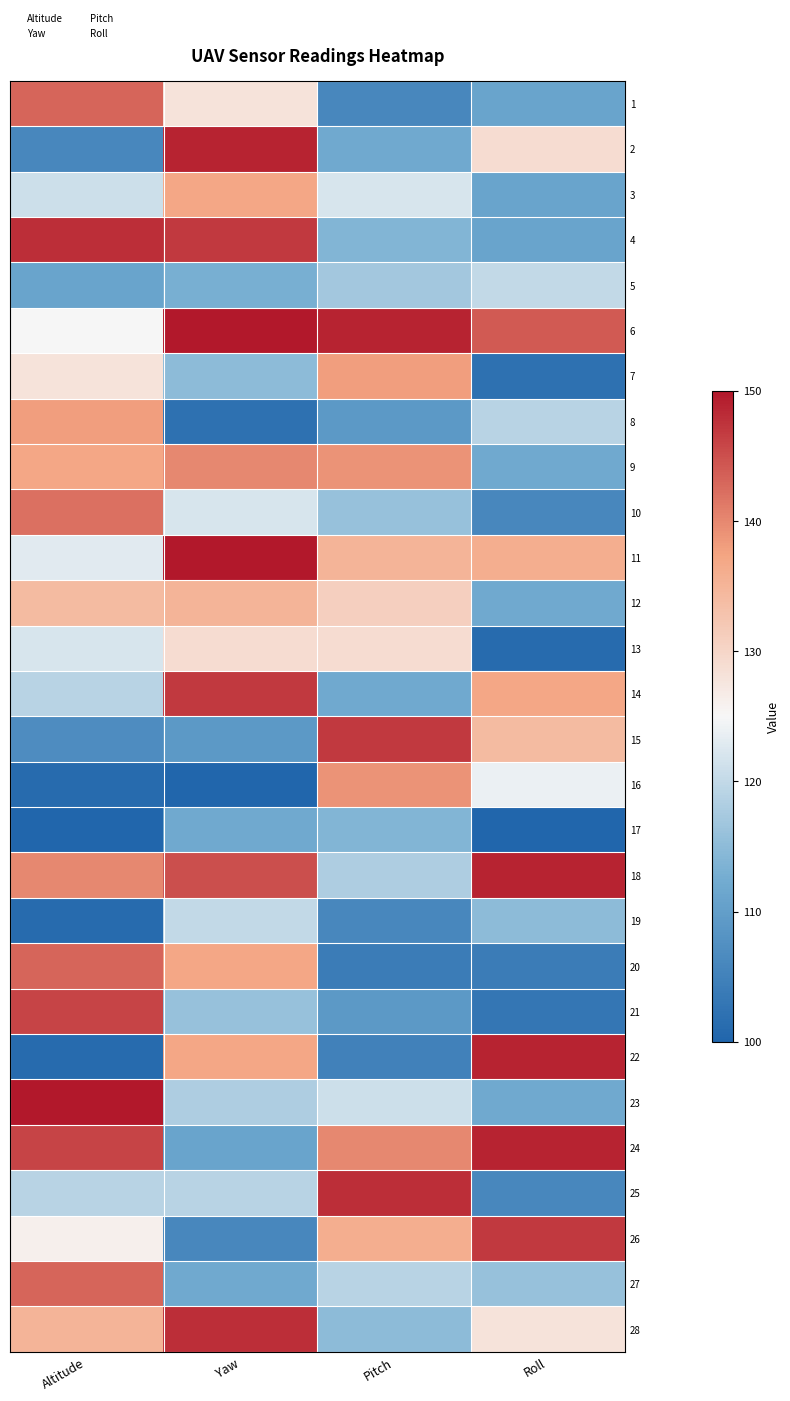

Reading left to right, transcribe all the data shown in this chart.

1: Altitude=143	Yaw=128	Pitch=106	Roll=111
2: Altitude=106	Yaw=149	Pitch=112	Roll=129
3: Altitude=121	Yaw=137	Pitch=122	Roll=111
4: Altitude=148	Yaw=147	Pitch=114	Roll=111
5: Altitude=111	Yaw=113	Pitch=117	Roll=120
6: Altitude=125	Yaw=150	Pitch=149	Roll=144
7: Altitude=128	Yaw=115	Pitch=138	Roll=102
8: Altitude=138	Yaw=102	Pitch=109	Roll=119
9: Altitude=137	Yaw=140	Pitch=139	Roll=112
10: Altitude=142	Yaw=122	Pitch=116	Roll=106
11: Altitude=123	Yaw=150	Pitch=135	Roll=136
12: Altitude=134	Yaw=135	Pitch=131	Roll=112
13: Altitude=122	Yaw=129	Pitch=129	Roll=101
14: Altitude=119	Yaw=147	Pitch=112	Roll=137
15: Altitude=107	Yaw=109	Pitch=147	Roll=134
16: Altitude=101	Yaw=100	Pitch=139	Roll=124
17: Altitude=100	Yaw=112	Pitch=114	Roll=100
18: Altitude=140	Yaw=145	Pitch=118	Roll=149
19: Altitude=101	Yaw=120	Pitch=106	Roll=115
20: Altitude=143	Yaw=137	Pitch=104	Roll=104
21: Altitude=146	Yaw=116	Pitch=109	Roll=103
22: Altitude=101	Yaw=137	Pitch=105	Roll=149
23: Altitude=150	Yaw=118	Pitch=121	Roll=112
24: Altitude=146	Yaw=111	Pitch=140	Roll=149
25: Altitude=119	Yaw=119	Pitch=148	Roll=106
26: Altitude=126	Yaw=106	Pitch=136	Roll=147
27: Altitude=143	Yaw=112	Pitch=119	Roll=116
28: Altitude=135	Yaw=148	Pitch=115	Roll=128